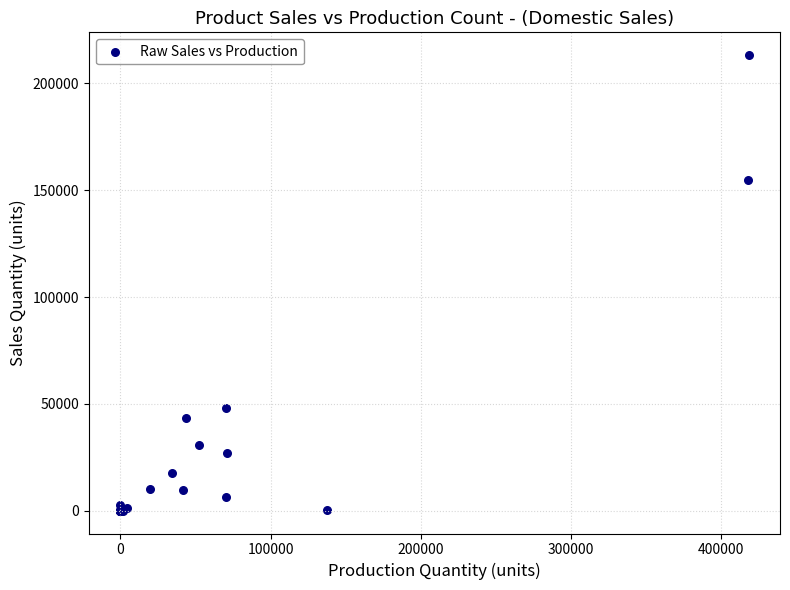

What Y value in the scatter plot is closest to 106606?

154838